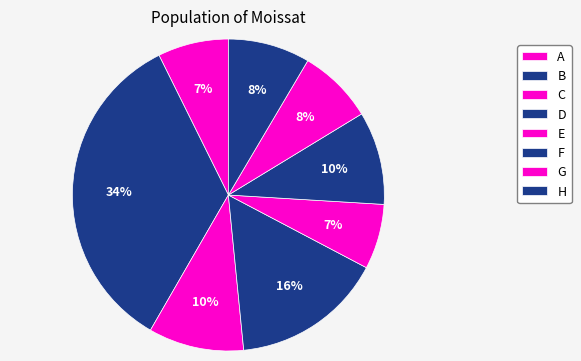

How many segments does this pie chart have?

8